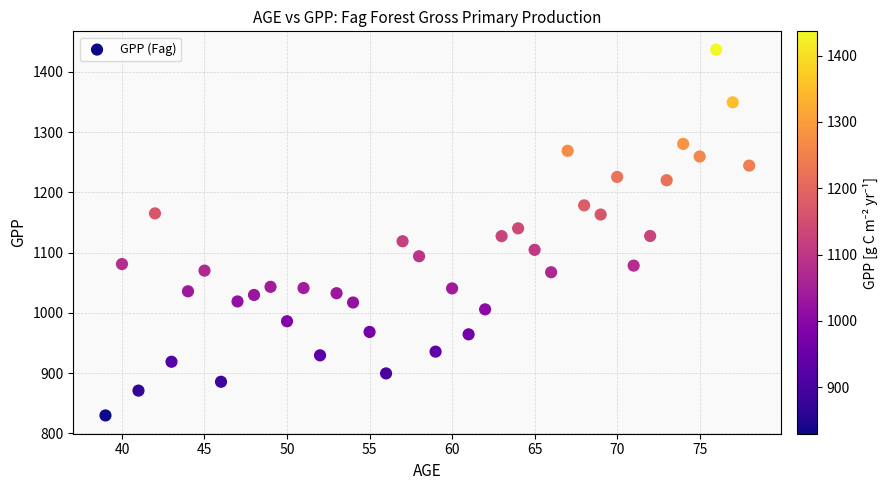

What is the range of X values (max minus min)?

39.0